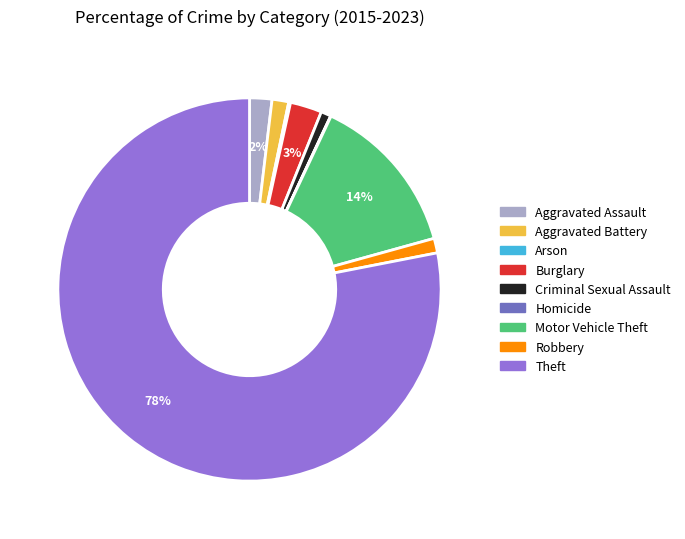

Which category has the biggest portion of the pie?

Theft